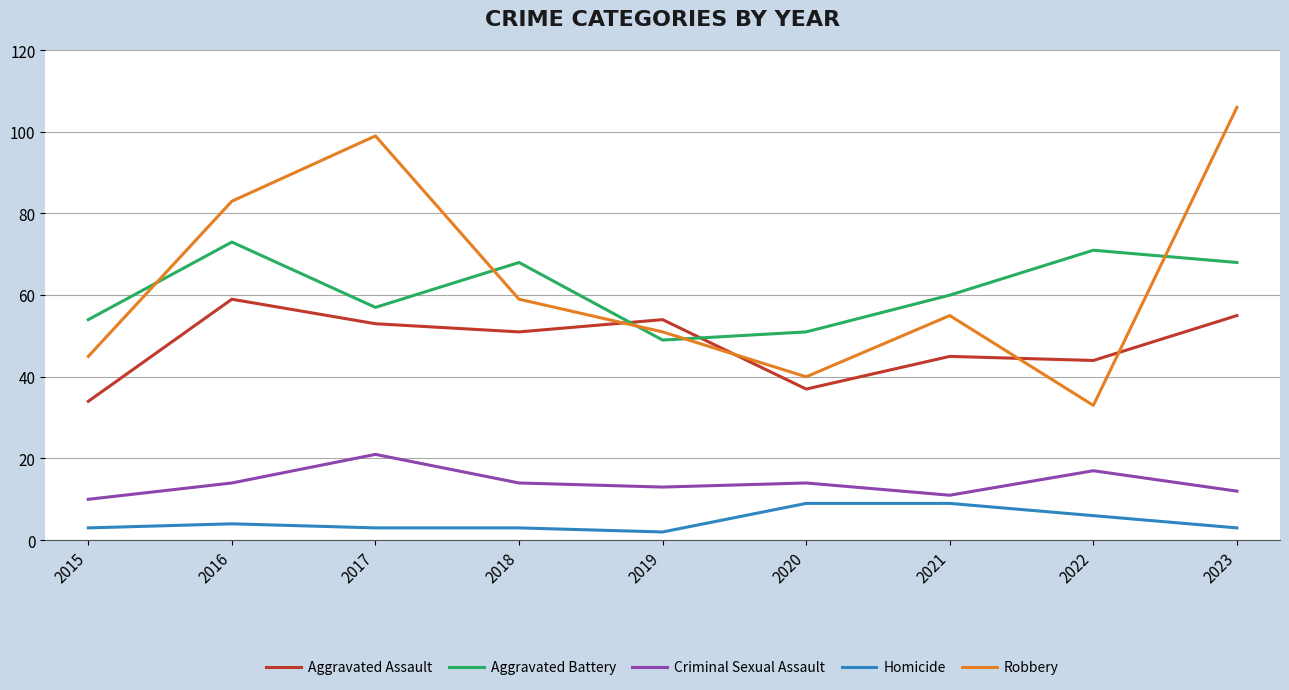

What is the difference between the maximum and second lowest values in the Aggravated Assault series?

22